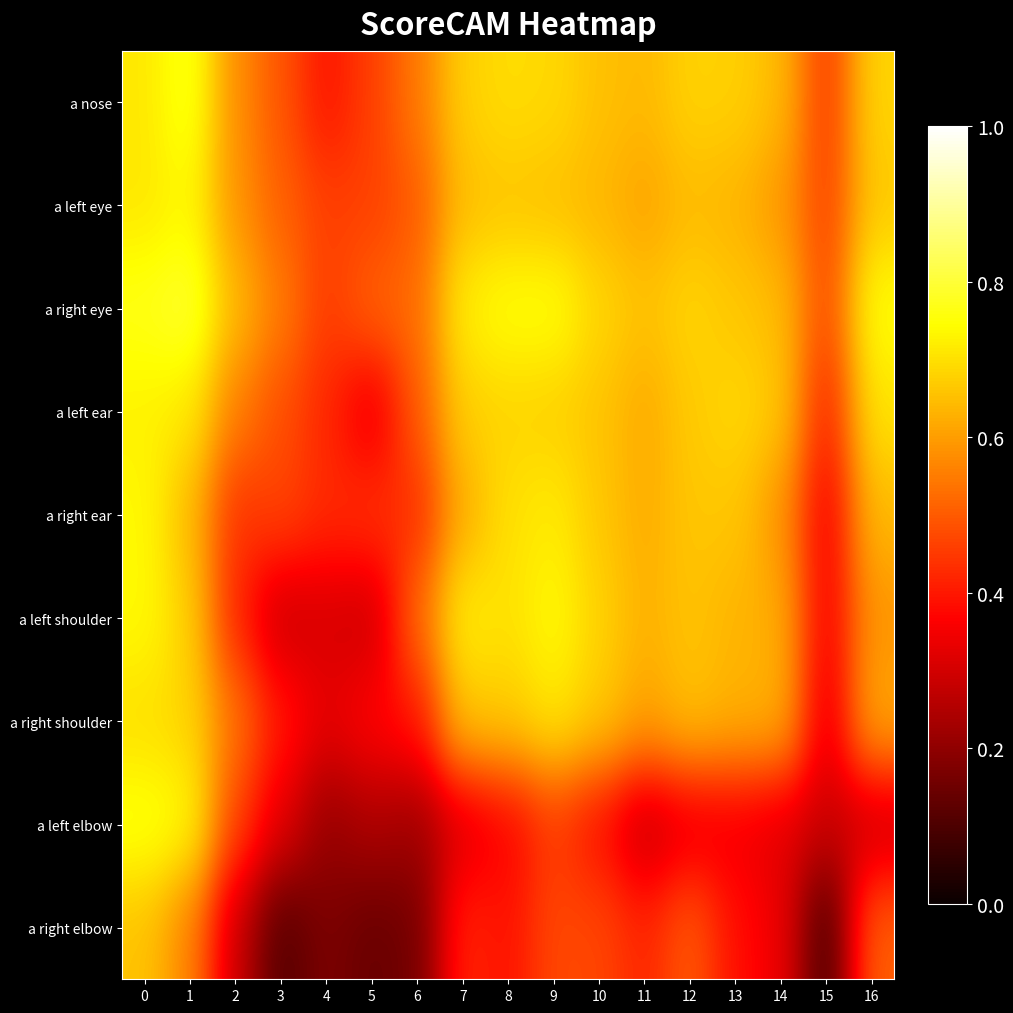

Reading left to right, what are all the values shown in this chart?

a nose: 0=0.7	1=0.8	2=0.6	3=0.5	4=0.4	5=0.5	6=0.5	7=0.7	8=0.7	9=0.7	10=0.7	11=0.6	12=0.7	13=0.7	14=0.6	15=0.4	16=0.7
a left eye: 0=0.7	1=0.7	2=0.6	3=0.5	4=0.5	5=0.5	6=0.5	7=0.6	8=0.7	9=0.7	10=0.6	11=0.6	12=0.6	13=0.6	14=0.6	15=0.5	16=0.7
a right eye: 0=0.8	1=0.8	2=0.6	3=0.6	4=0.5	5=0.5	6=0.5	7=0.7	8=0.8	9=0.8	10=0.7	11=0.7	12=0.7	13=0.7	14=0.6	15=0.5	16=0.8
a left ear: 0=0.7	1=0.7	2=0.6	3=0.5	4=0.4	5=0.3	6=0.5	7=0.7	8=0.7	9=0.7	10=0.7	11=0.6	12=0.7	13=0.7	14=0.7	15=0.4	16=0.7
a right ear: 0=0.7	1=0.6	2=0.4	3=0.5	4=0.4	5=0.4	6=0.4	7=0.6	8=0.7	9=0.7	10=0.7	11=0.6	12=0.7	13=0.7	14=0.6	15=0.3	16=0.6
a left shoulder: 0=0.7	1=0.7	2=0.4	3=0.3	4=0.3	5=0.3	6=0.5	7=0.7	8=0.7	9=0.7	10=0.7	11=0.6	12=0.7	13=0.6	14=0.6	15=0.4	16=0.6
a right shoulder: 0=0.7	1=0.7	2=0.5	3=0.4	4=0.3	5=0.4	6=0.4	7=0.7	8=0.7	9=0.7	10=0.7	11=0.6	12=0.7	13=0.6	14=0.6	15=0.3	16=0.6
a left elbow: 0=0.8	1=0.7	2=0.5	3=0.3	4=0.2	5=0.2	6=0.2	7=0.3	8=0.4	9=0.5	10=0.4	11=0.3	12=0.3	13=0.3	14=0.3	15=0.3	16=0.3
a right elbow: 0=0.7	1=0.6	2=0.3	3=0.1	4=0.2	5=0.1	6=0.2	7=0.4	8=0.4	9=0.5	10=0.5	11=0.4	12=0.5	13=0.4	14=0.3	15=0.1	16=0.5